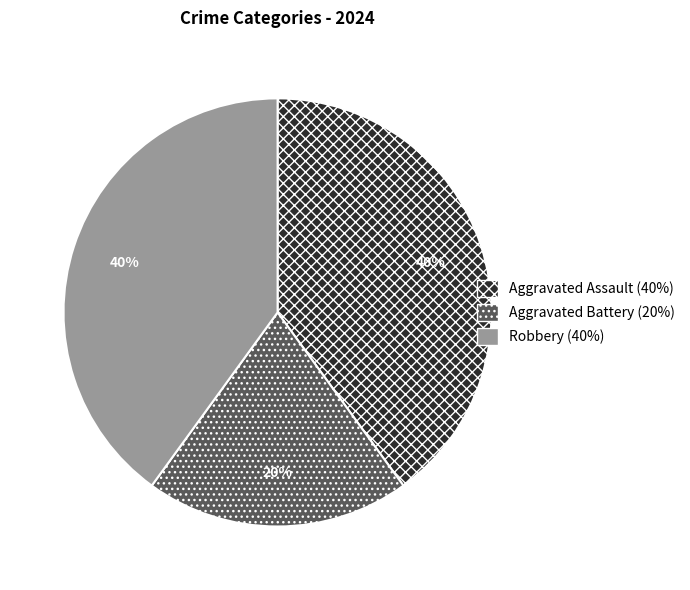

To the nearest percent, what is the average slice percentage?

33%